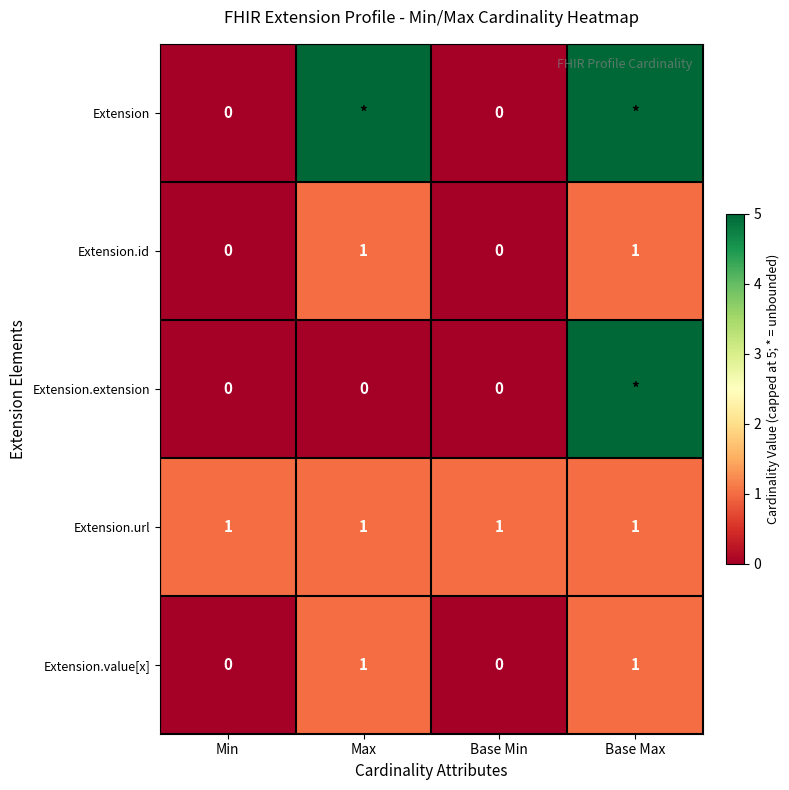

What is the minimum value for Extension.url?

1